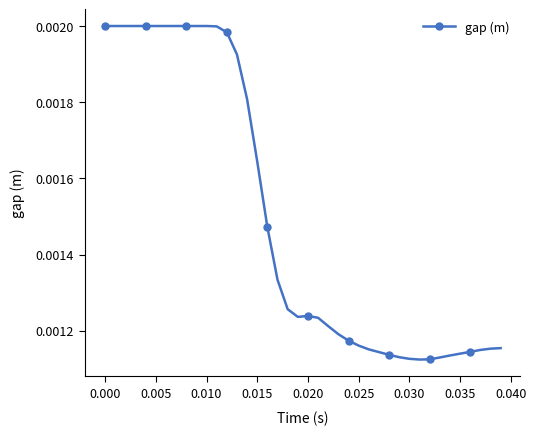

How many lines are shown in the chart?

1